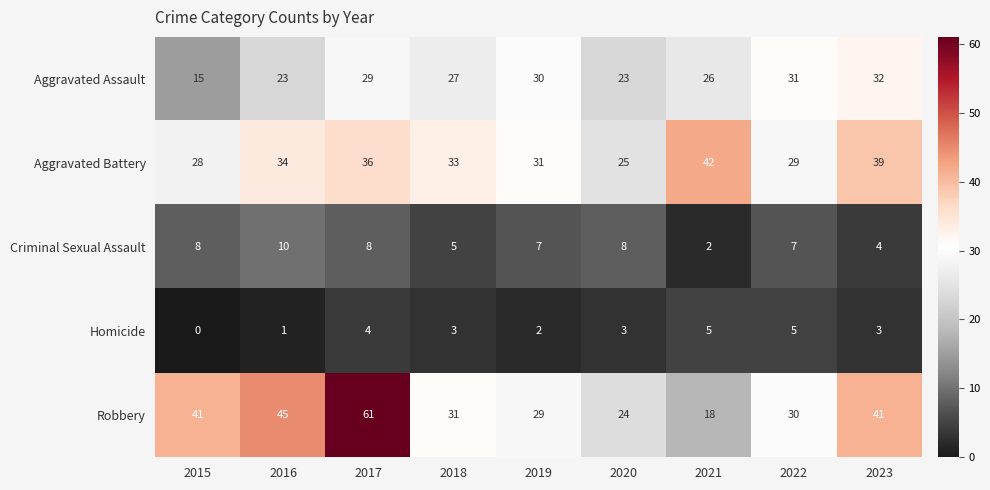

What is the spread (max minus min) of values at 2023?

38